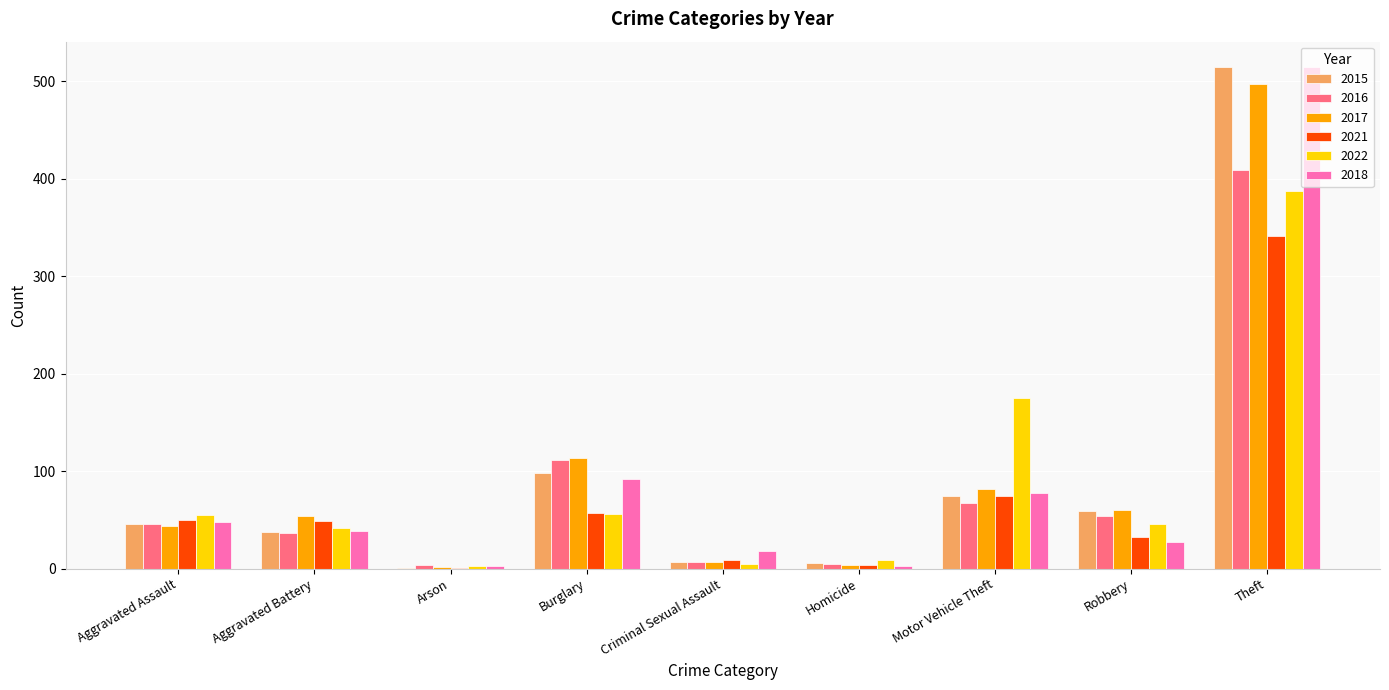

What is the greatest value displayed?

515